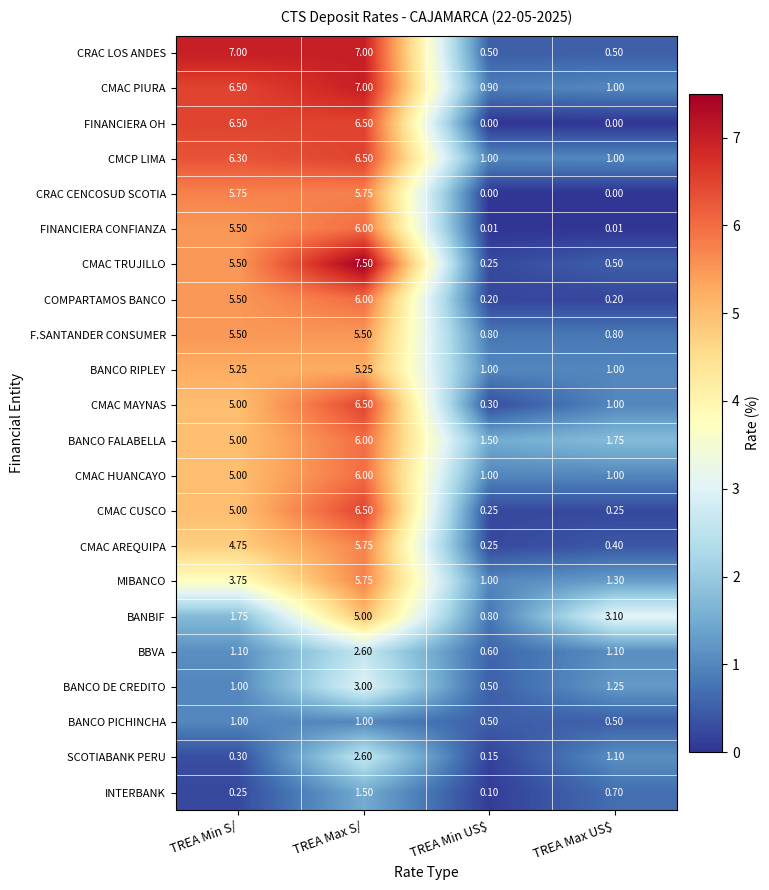

Which category has the highest value across all series?

TREA Max S/